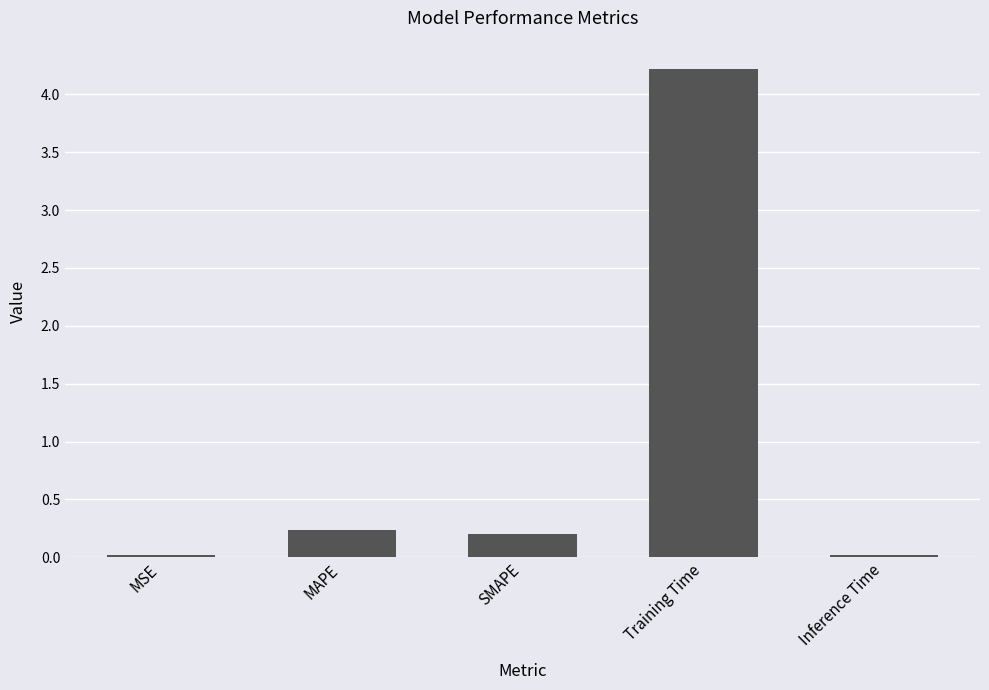

What position from the left is Inference Time?

5